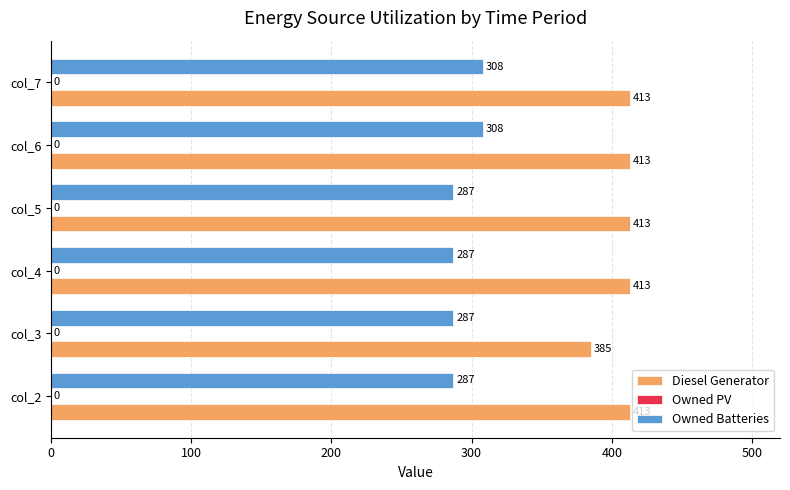

List the series in order of their peak value, highest first.

Diesel Generator, Owned Batteries